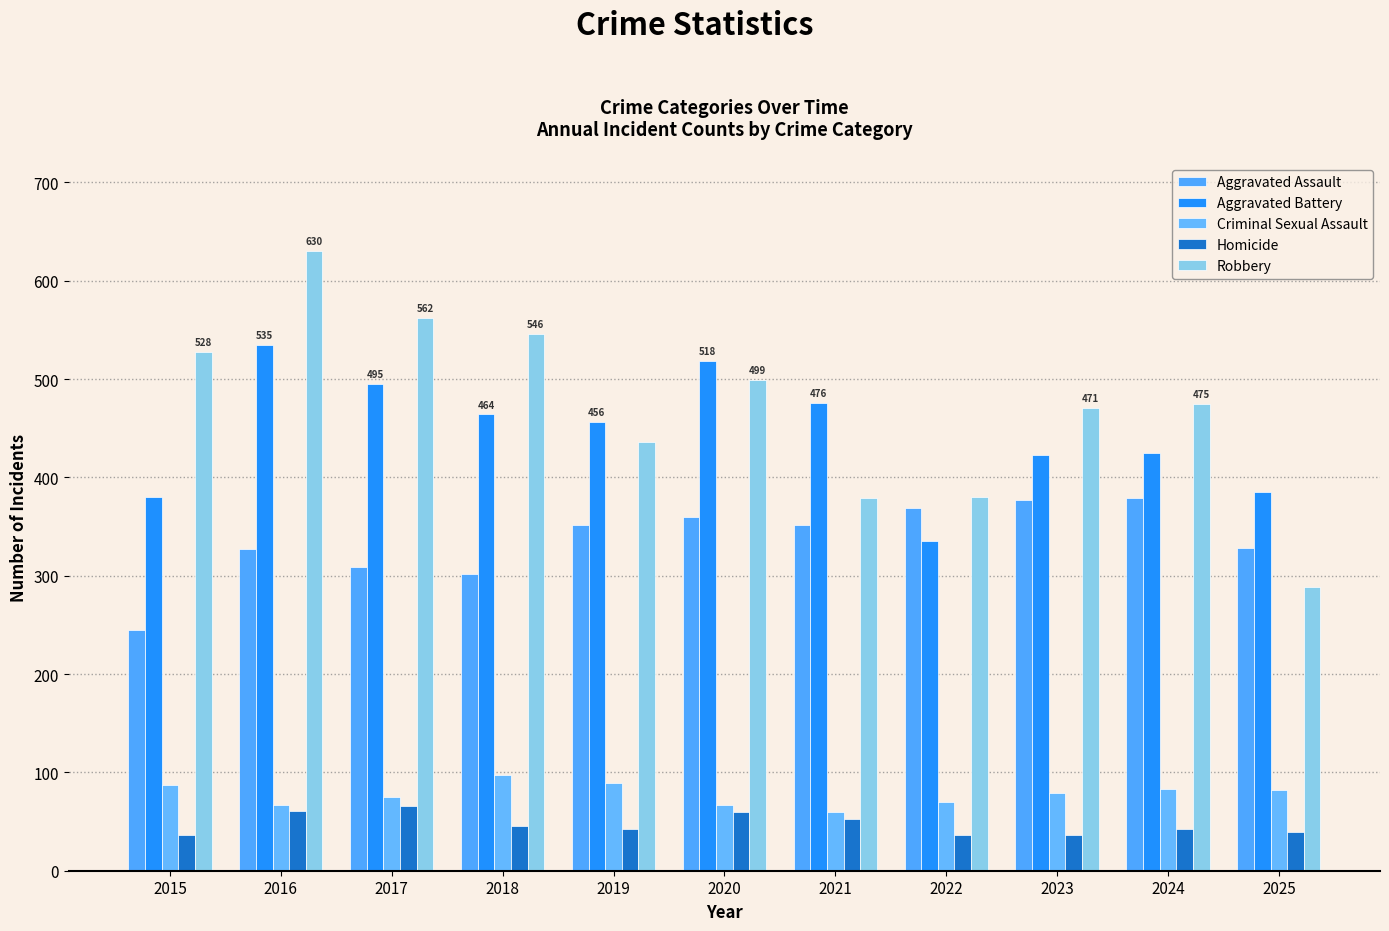

At which category is the sum across all series the highest?

2016